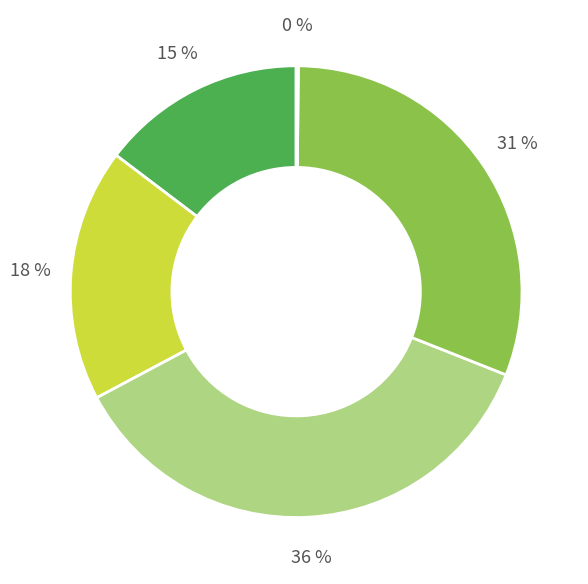

To the nearest percent, what is the average slice percentage?

20%